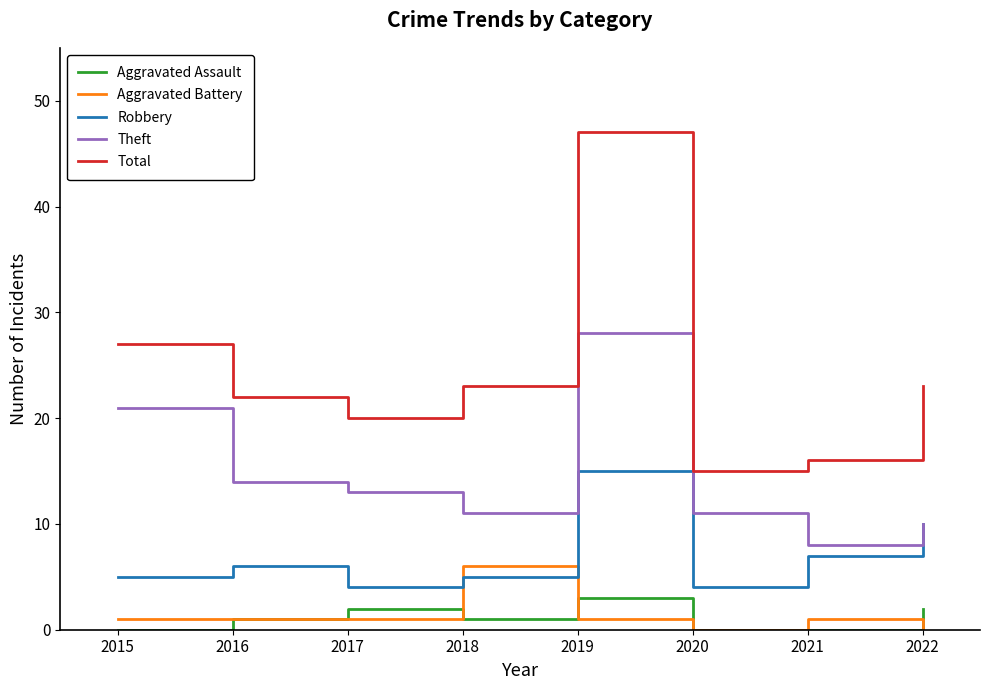

The Aggravated Battery series shows 1 at 2017. True or false?

True